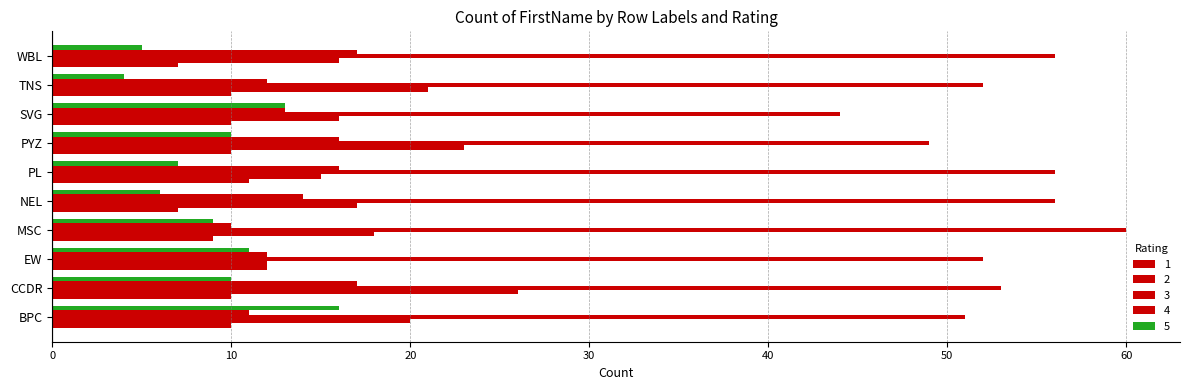

At EW, list the series in order from largest to smallest.

3, 1, 2, 4, 5